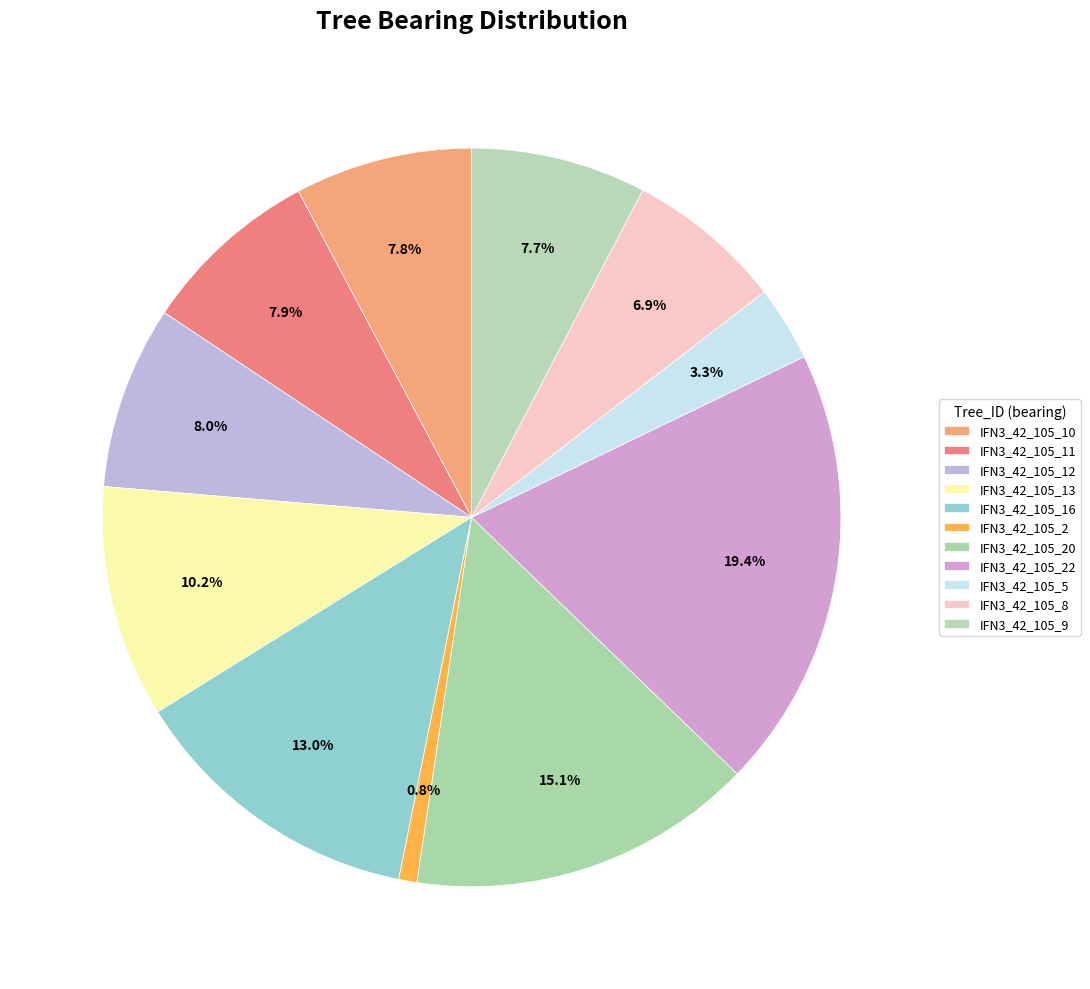

How many slices are in this pie chart?

11